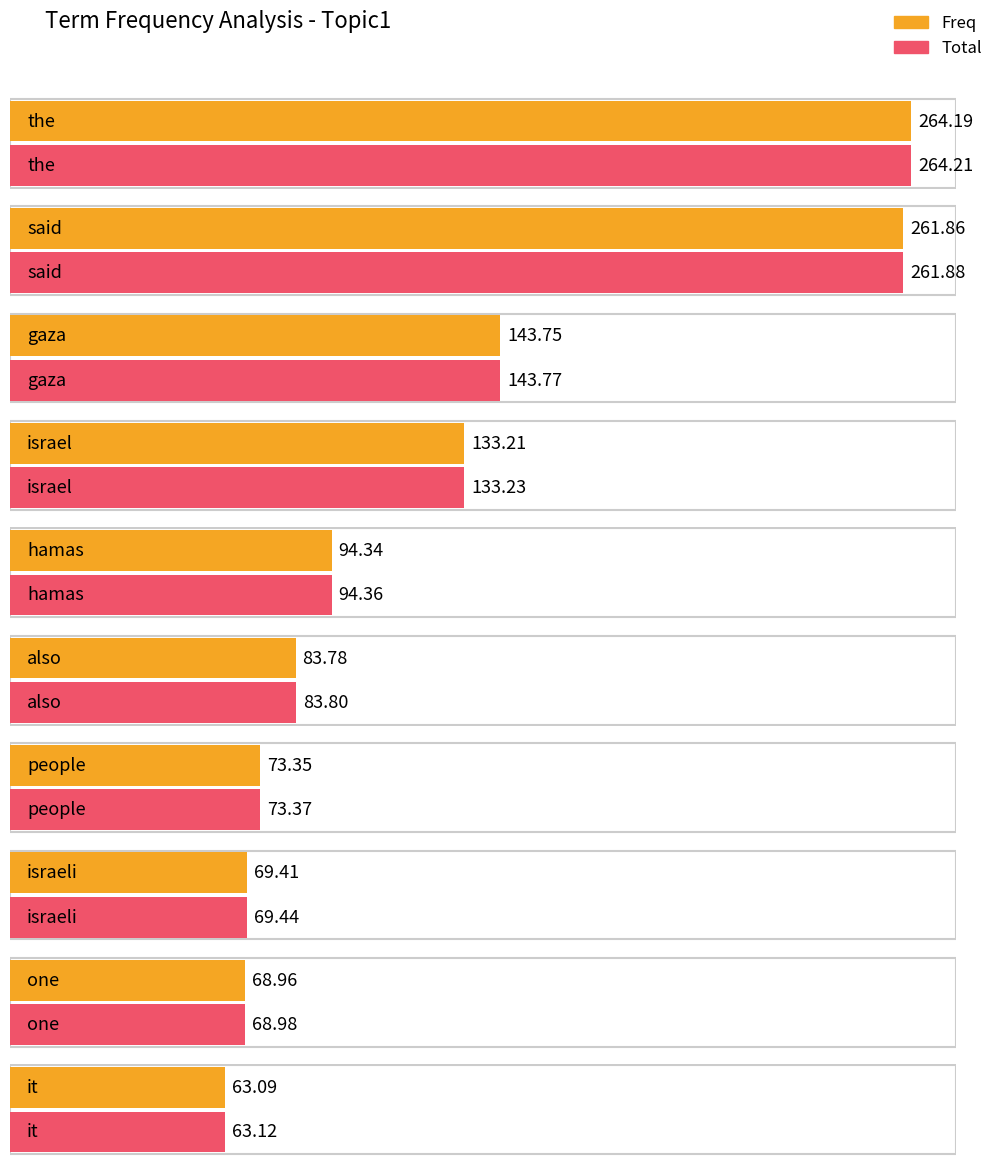

At which category is the sum across all series the highest?

the